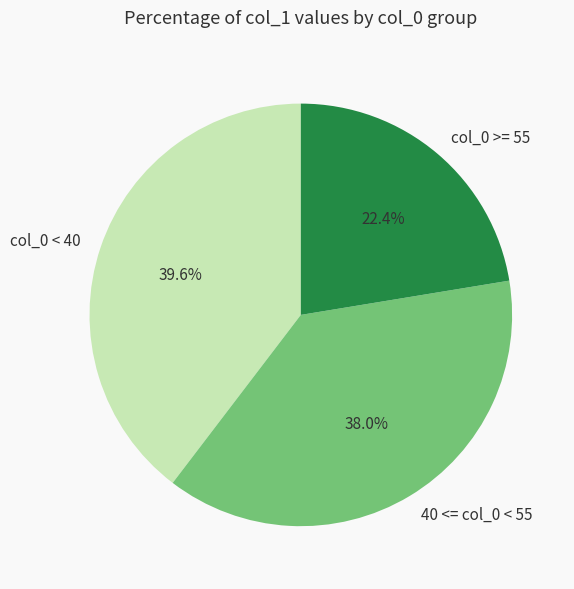

What percentage is NOT represented by col_0 < 40?

60.4%